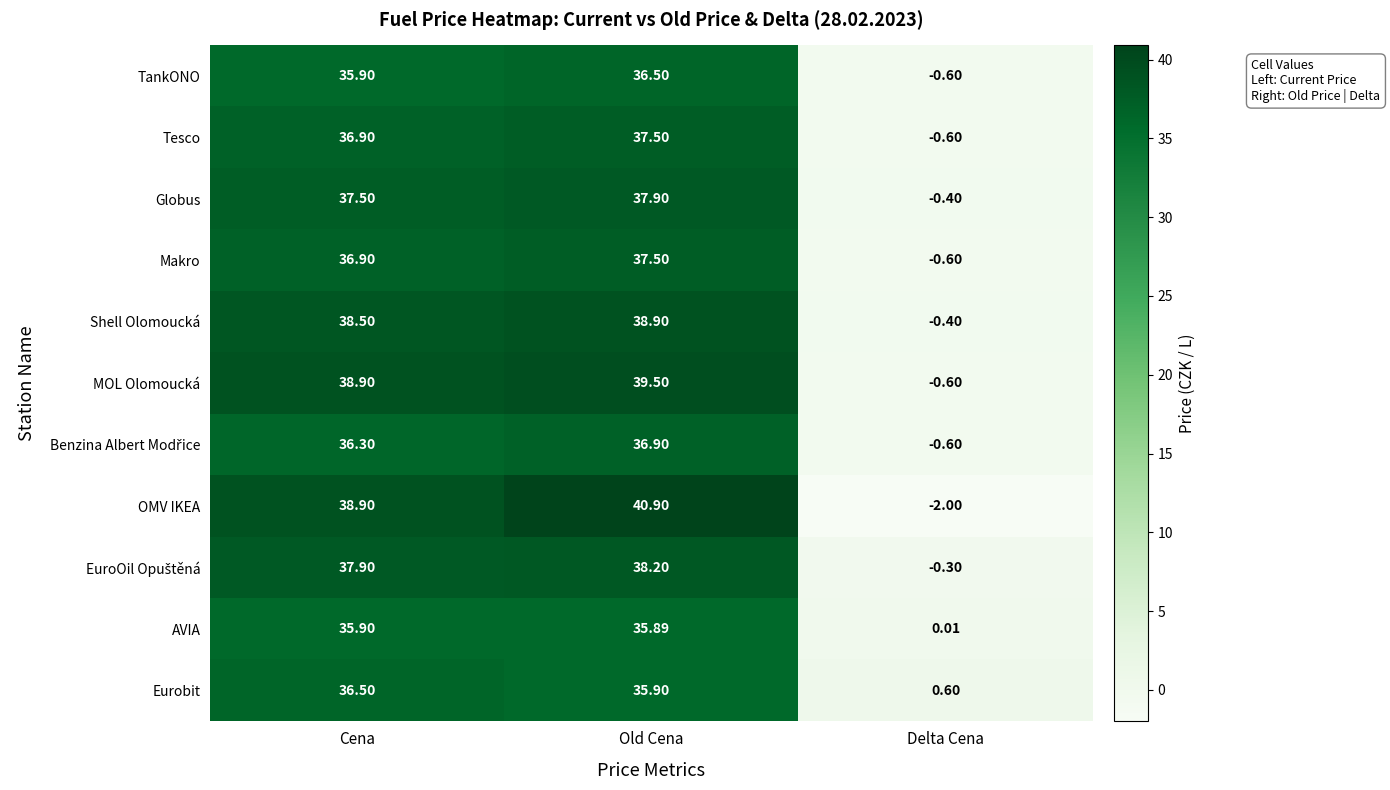

List the labels in order of AVIA value, largest first.

Cena, Old Cena, Delta Cena